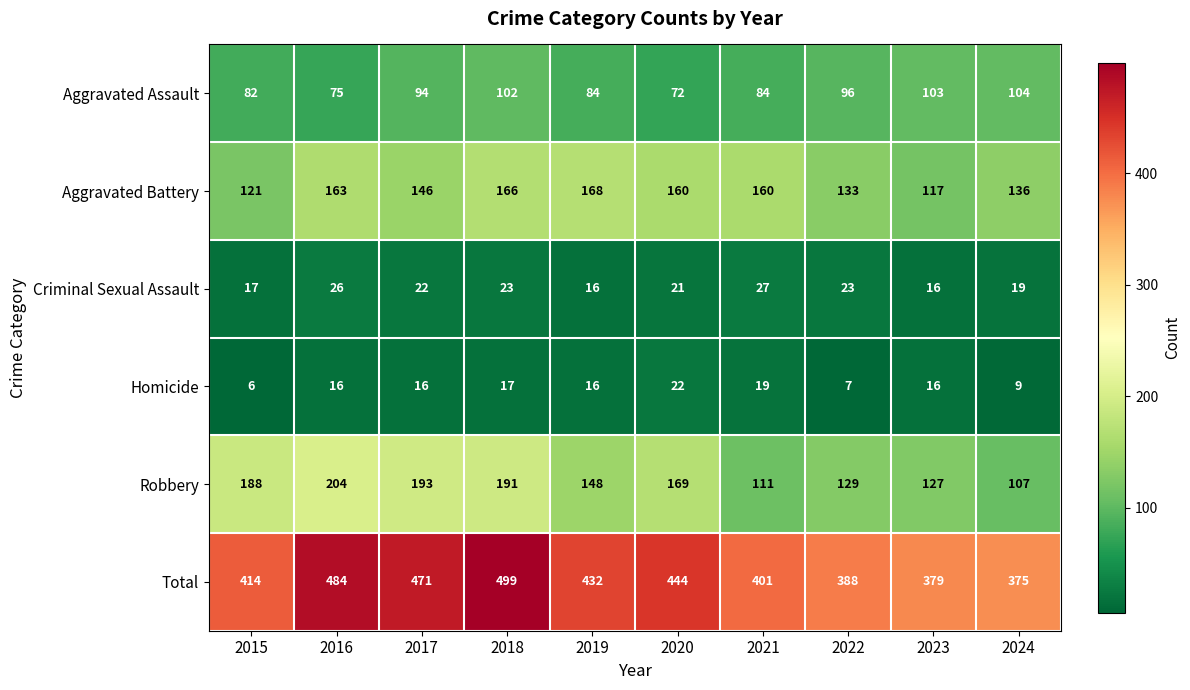

Which series has the largest total across all categories?

Total